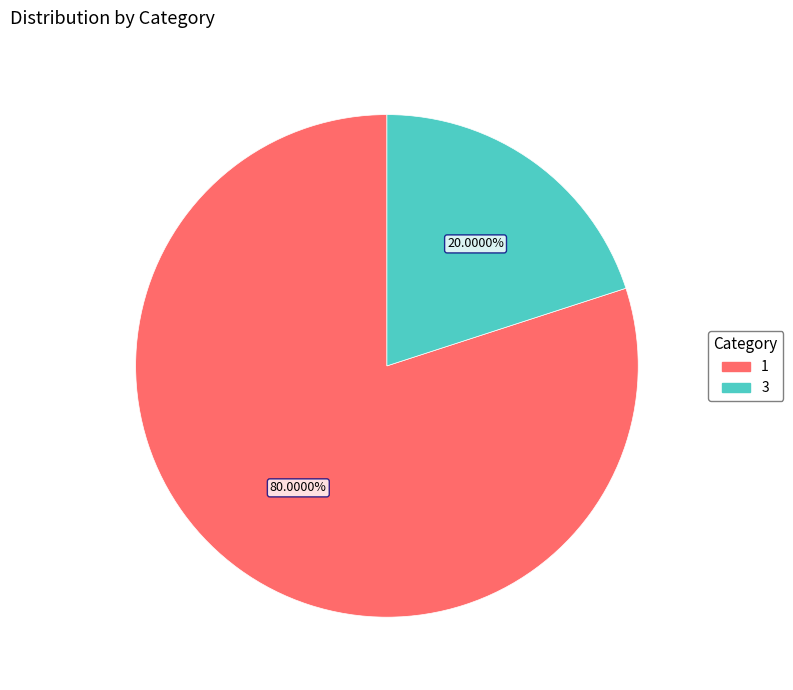

Is there a majority slice in this chart?

Yes